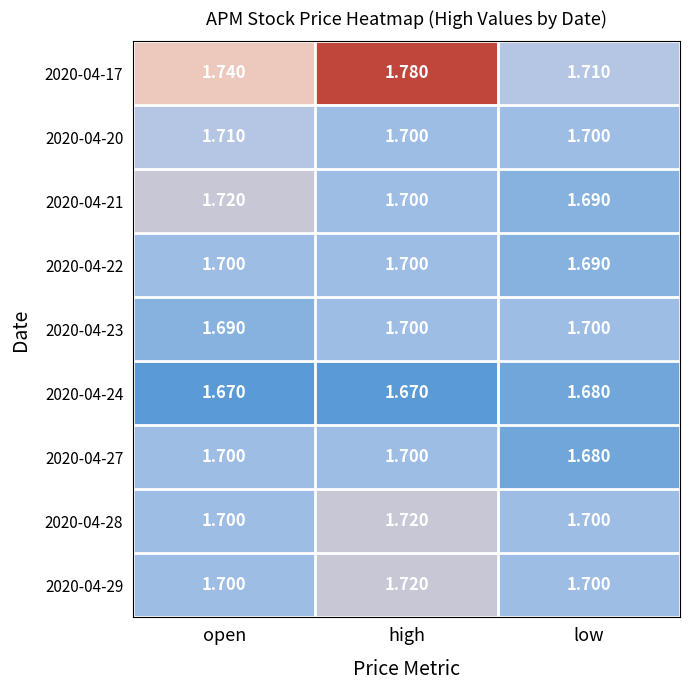

Which label corresponds to the largest value in the chart?

high